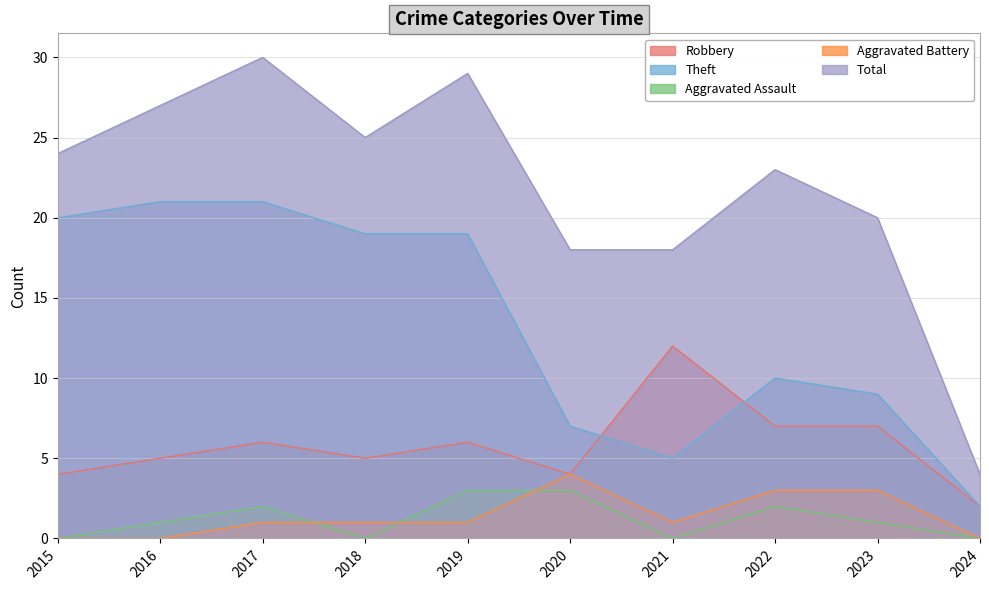

In Aggravated Battery, how many points are lower than both neighbors (excluding endpoints)?

1